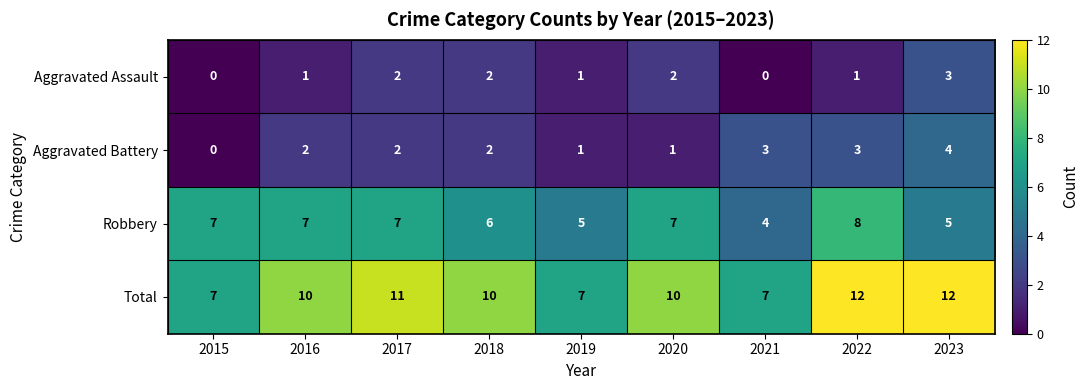

The Robbery series shows 8 at 2022. True or false?

True